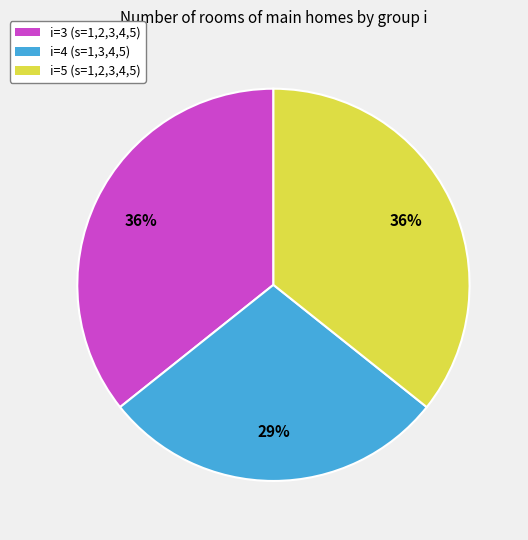

Is the sum of i=3 and i=4 greater than half?

Yes